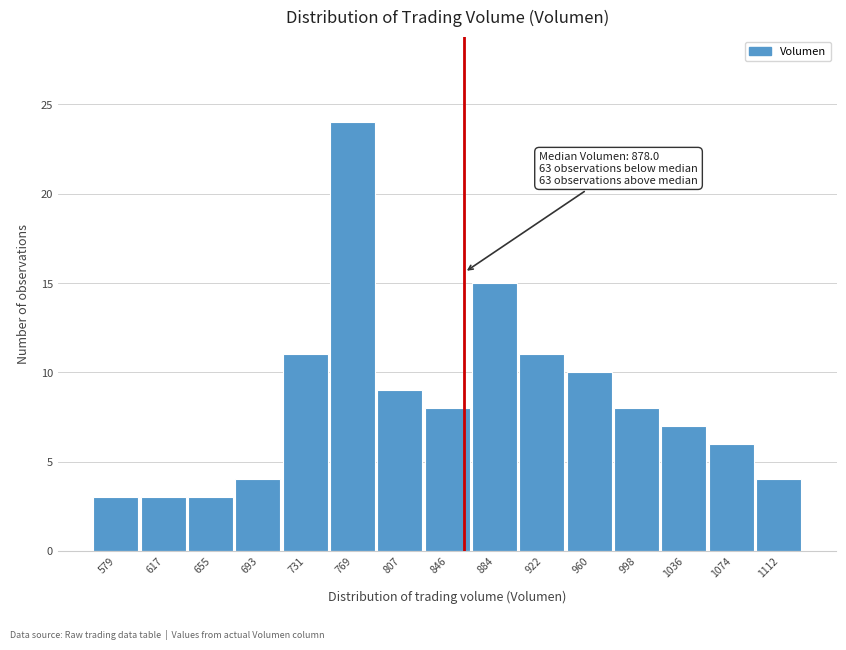

Reading left to right, list all the values displayed in this chart.

3	3	3	4	11	24	9	8	15	11	10	8	7	6	4